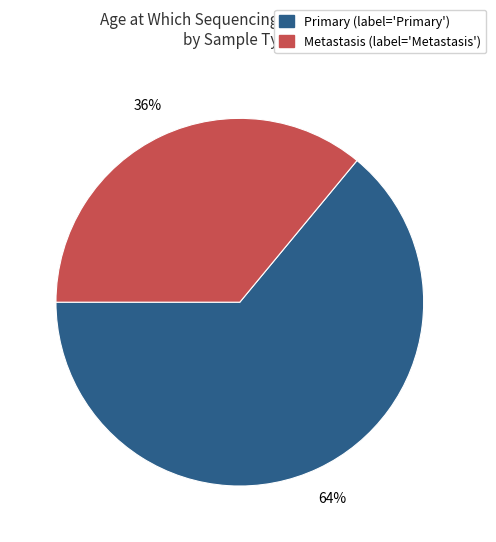

To the nearest percent, what is the difference between the largest and smallest slice percentages?

28%